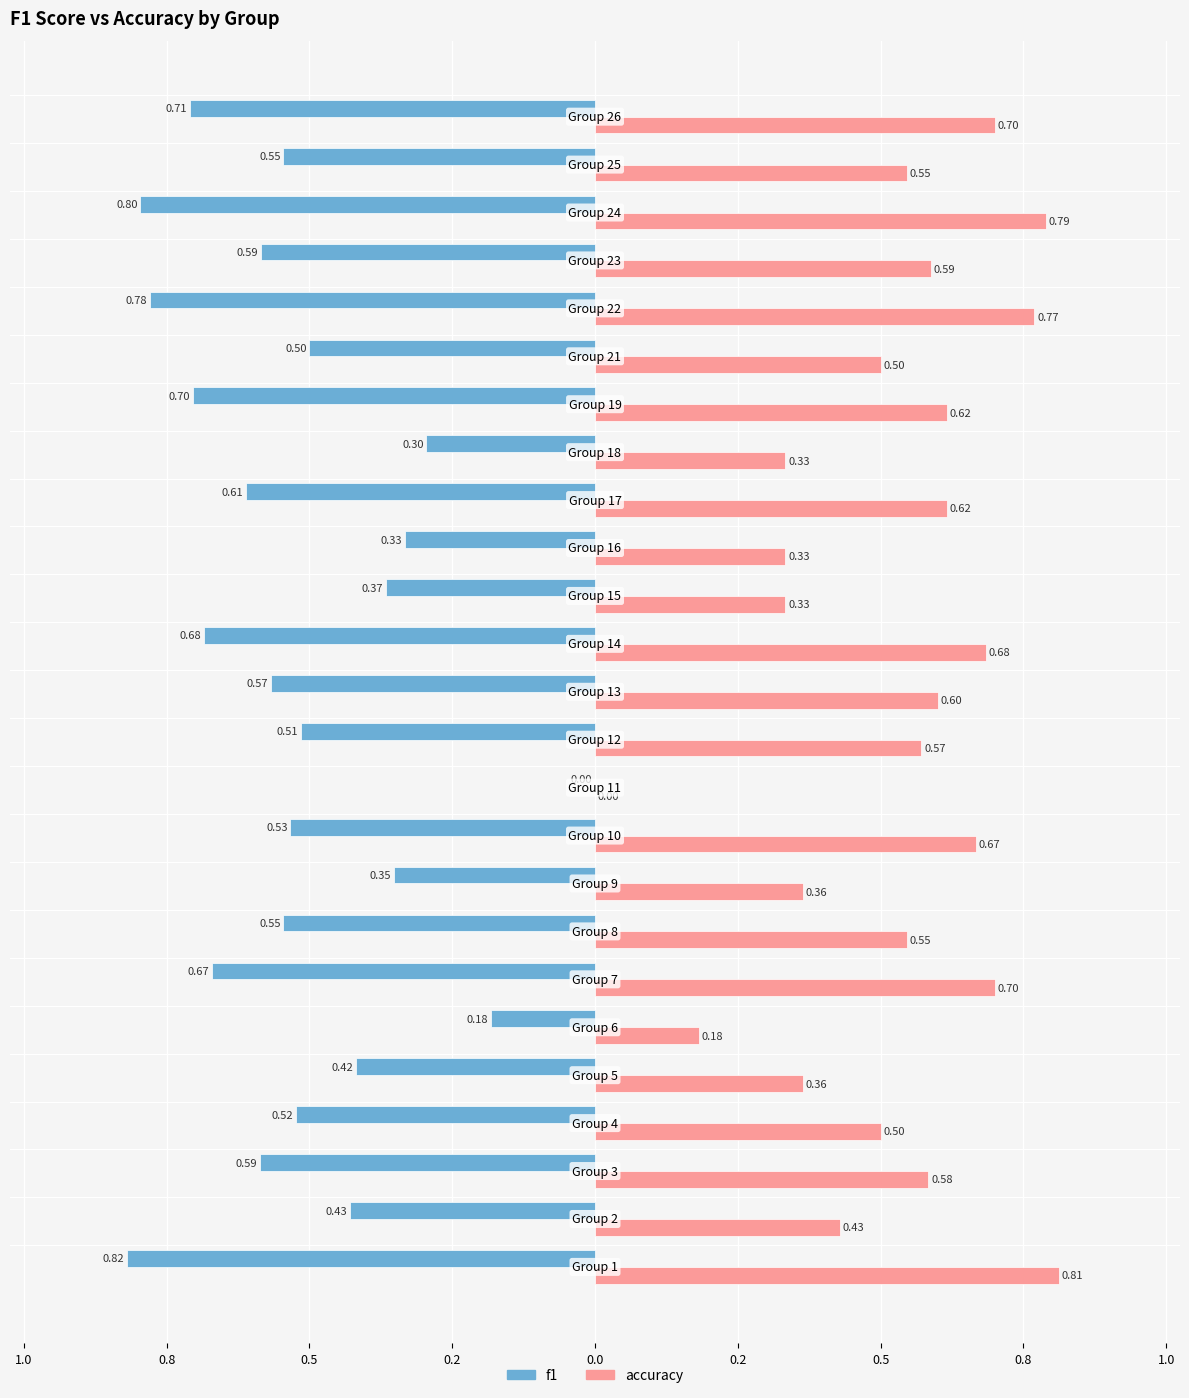

What are all the series names shown in the legend?

f1, accuracy